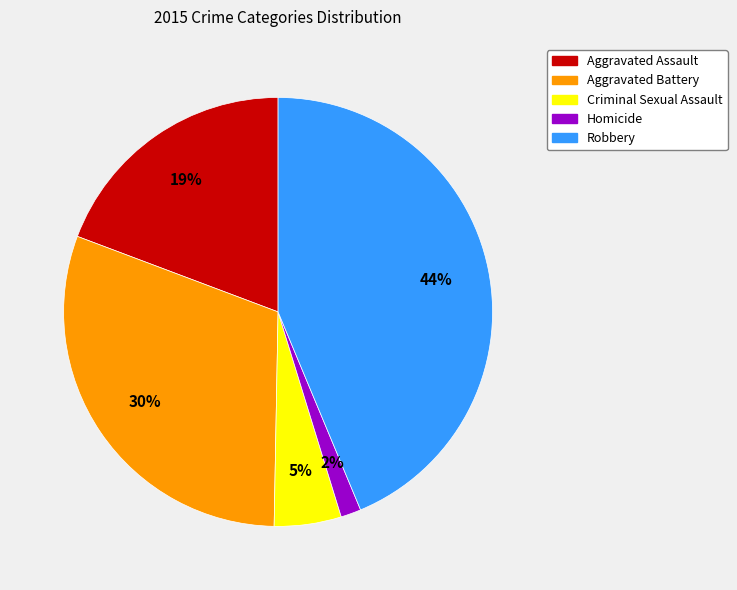

Does any single category account for the majority?

No